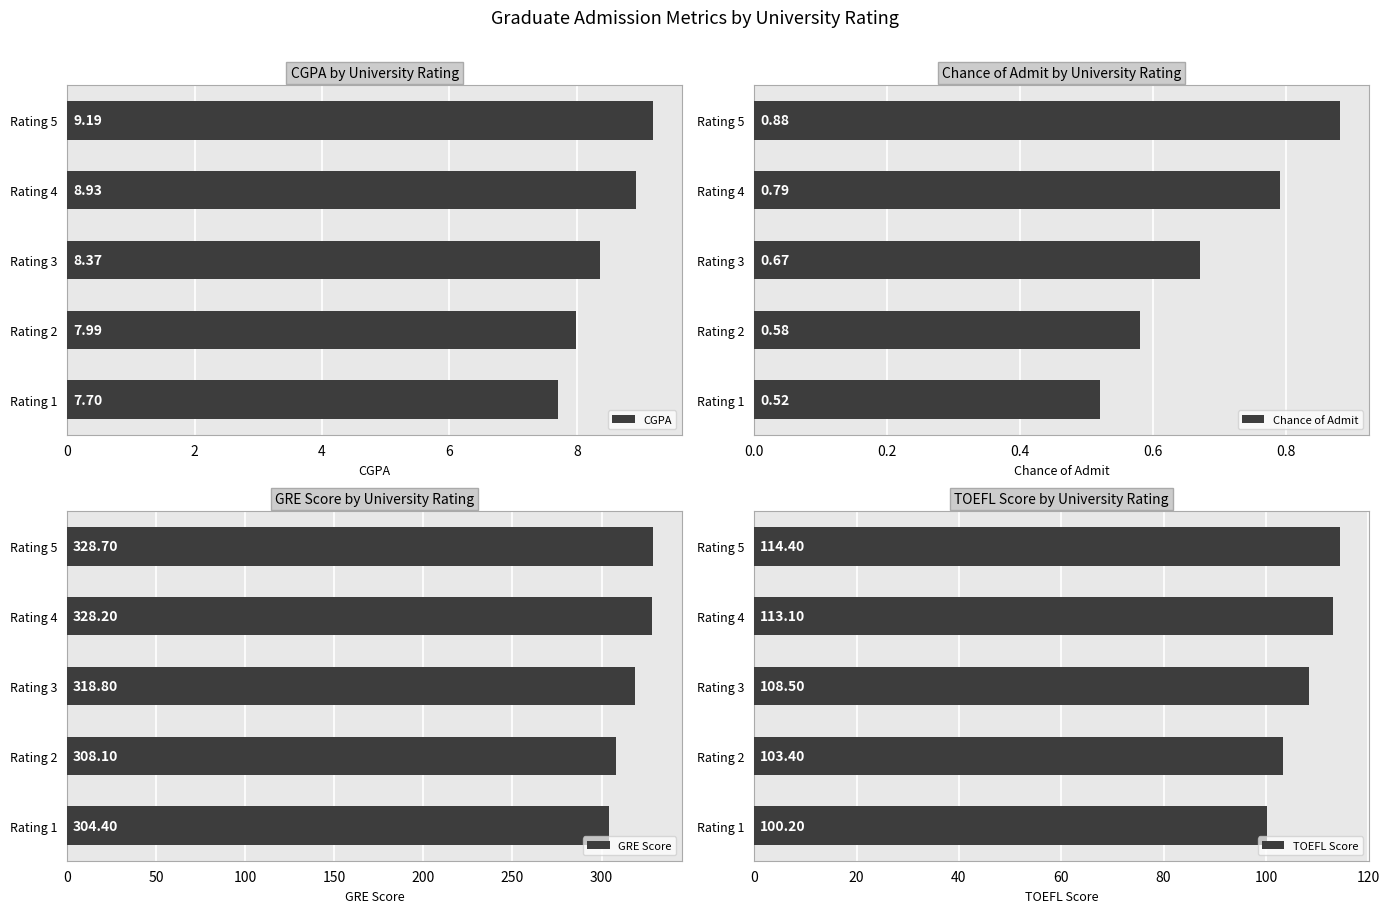

List the labels in order of CGPA value, smallest first.

Rating 1, Rating 2, Rating 3, Rating 4, Rating 5